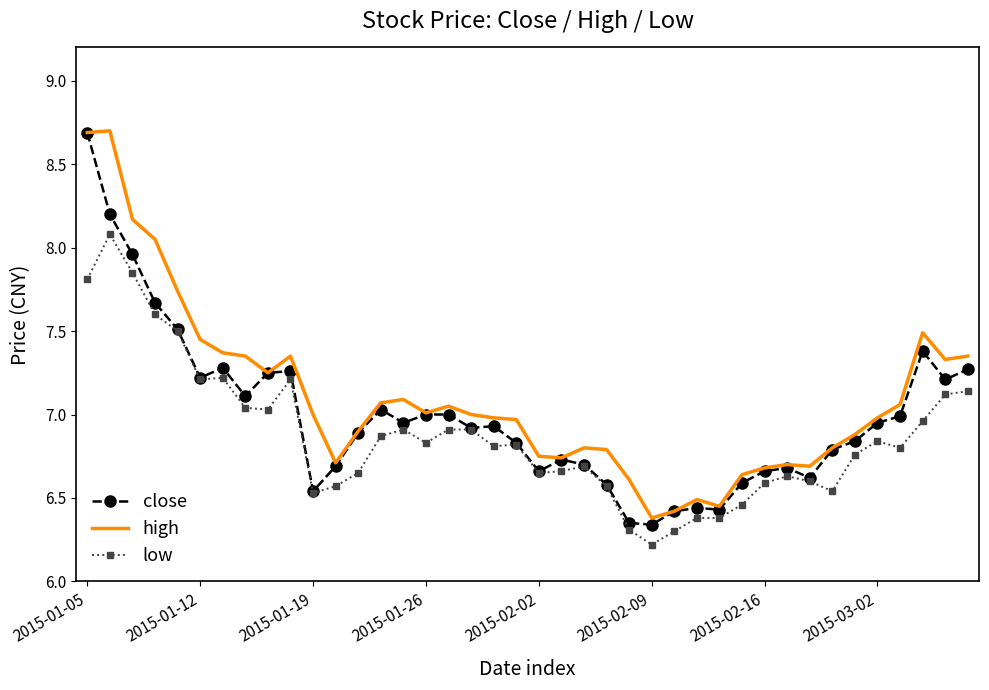

True or false: low and high intersect in this chart.

False